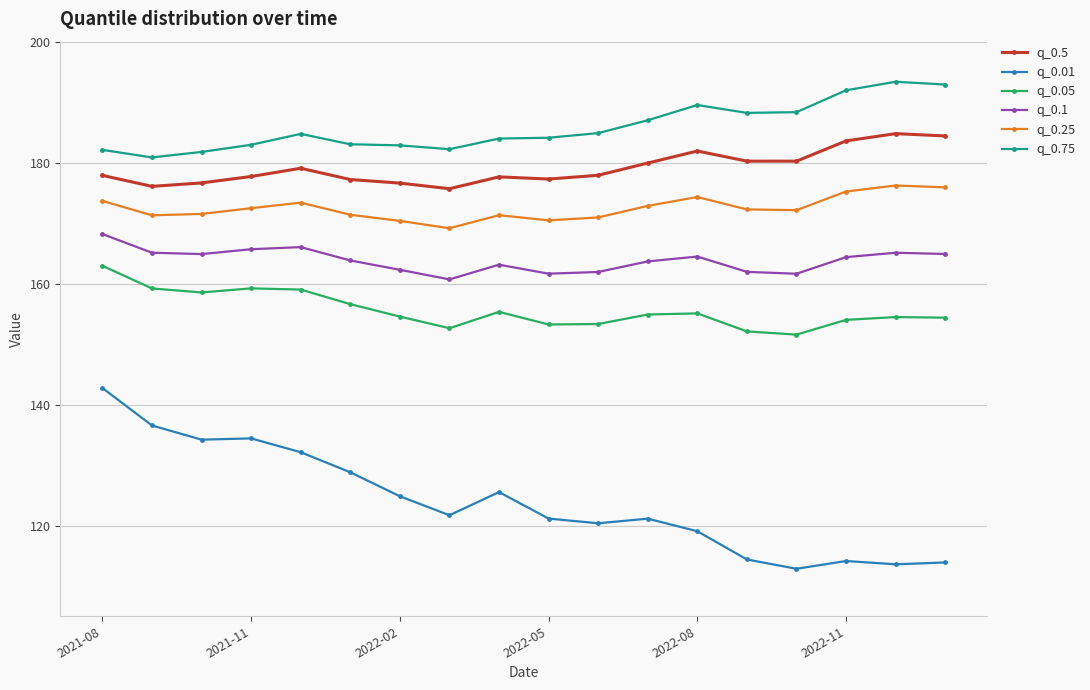

True or false: q_0.01 has more than 2 interior local peaks.

True